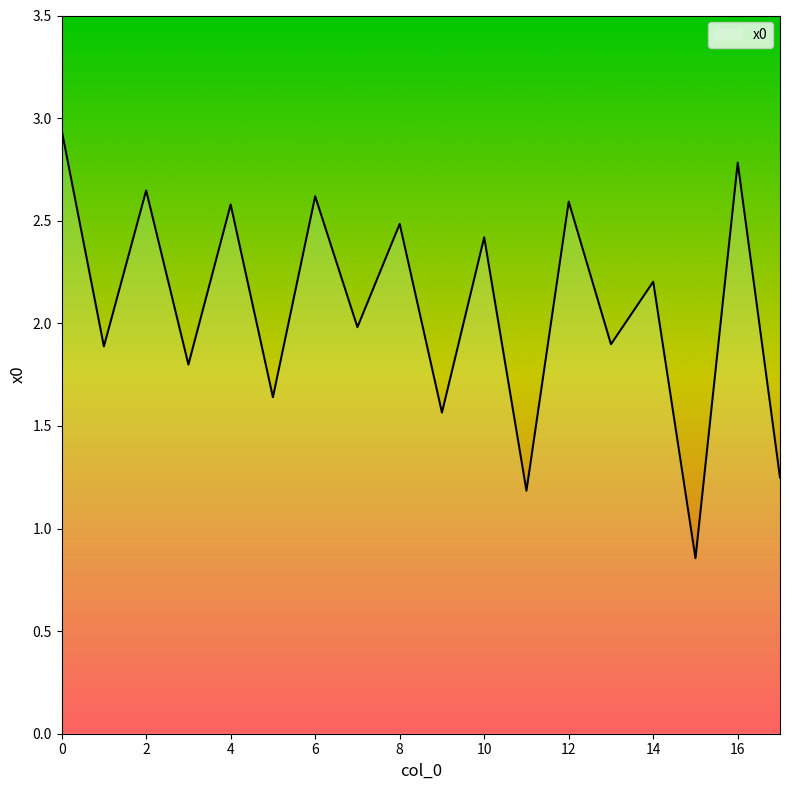

What is the difference between the maximum and minimum values?

2.1